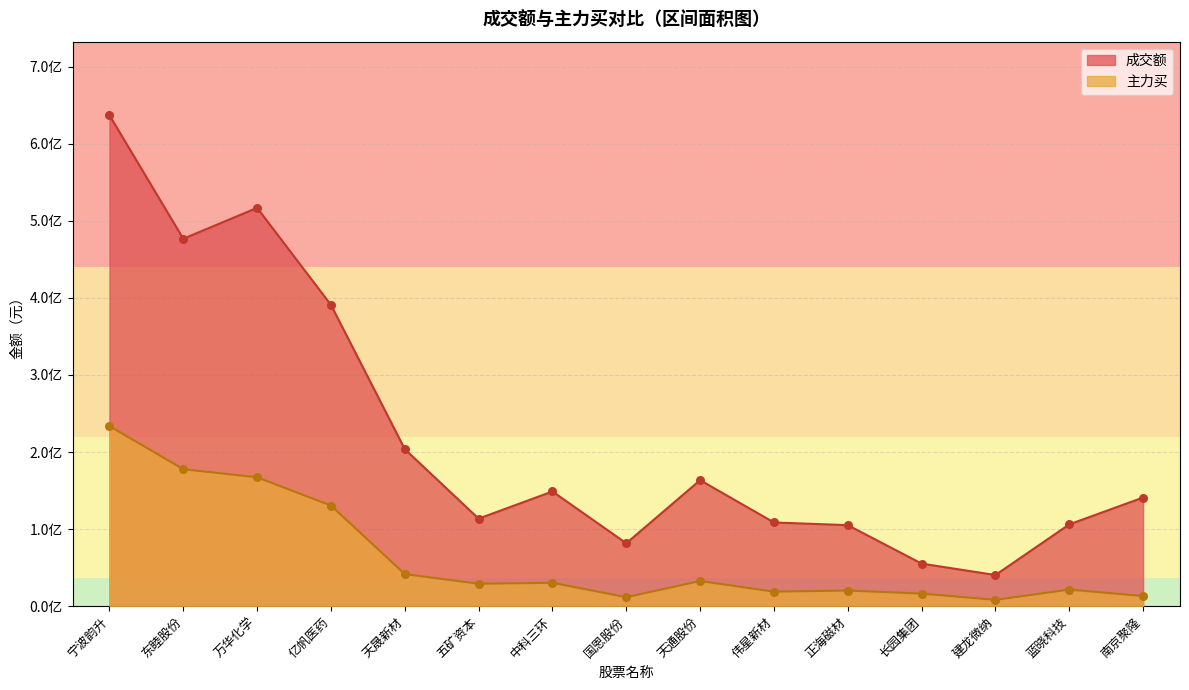

Which series reaches the minimum Y coordinate?

主力买